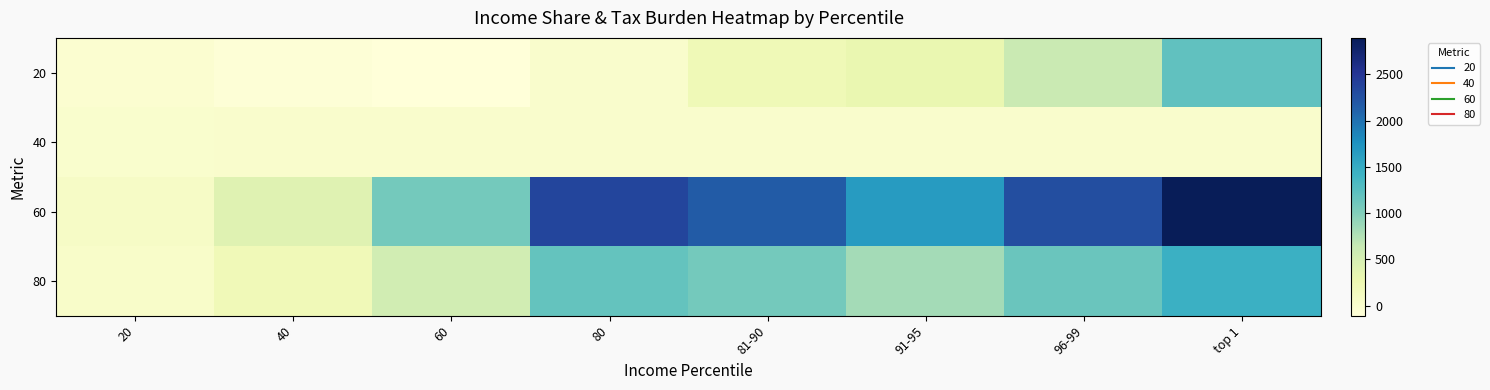

Reading left to right, list all the values displayed in this chart.

20: 20=-15.8	40=-73.4	60=-108.6	80=9.2	81-90=216.1	91-95=291.1	96-99=607.5	top 1=1198.0
40: 20=5.1	40=9.6	60=14.2	80=20.4	81-90=14.6	91-95=9.9	96-99=12.5	top 1=14.9
60: 20=68.3	40=405.1	60=1083.5	80=2358.2	81-90=2163.7	91-95=1656.3	96-99=2273.8	top 1=2895.1
80: 20=34.2	40=202.6	60=541.7	80=1179.1	81-90=1081.9	91-95=828.1	96-99=1136.9	top 1=1447.5